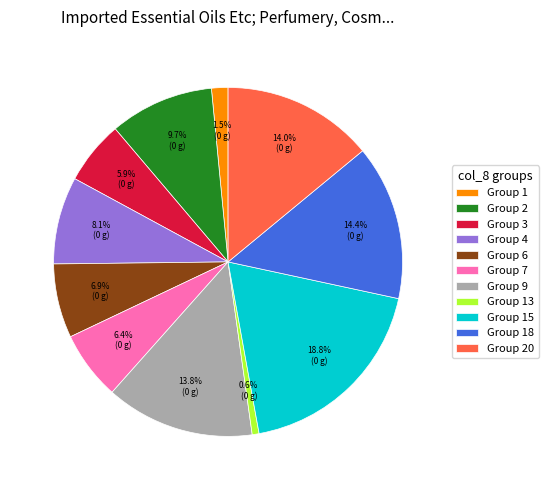

Count the number of slices in the pie.

11